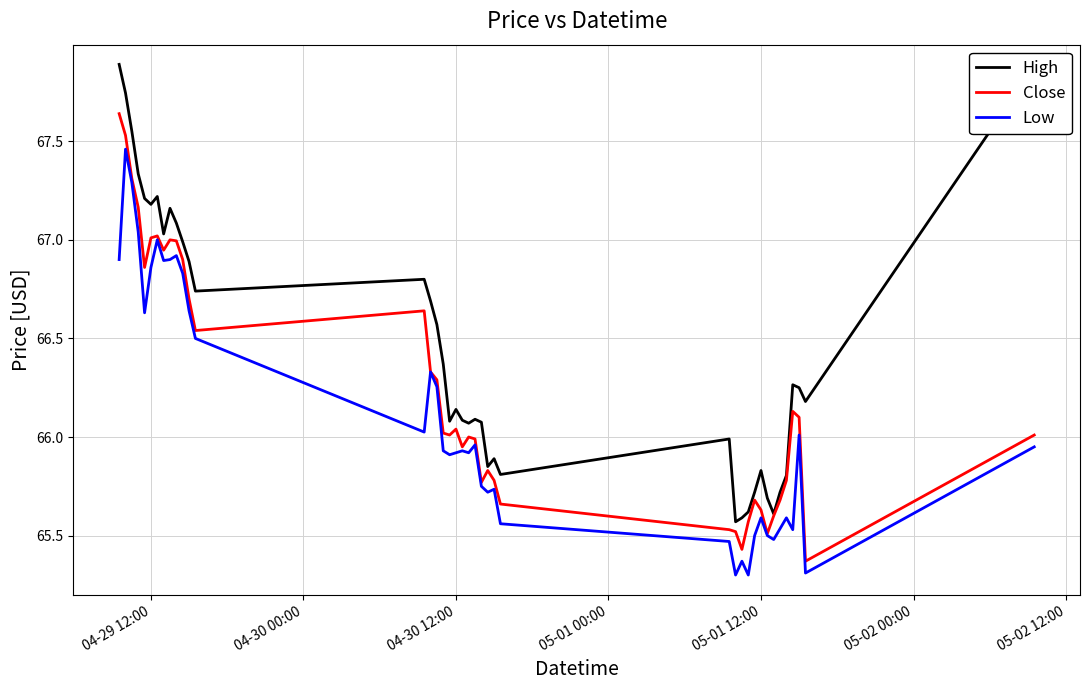

Is this an area chart (filled region under the line)?

No